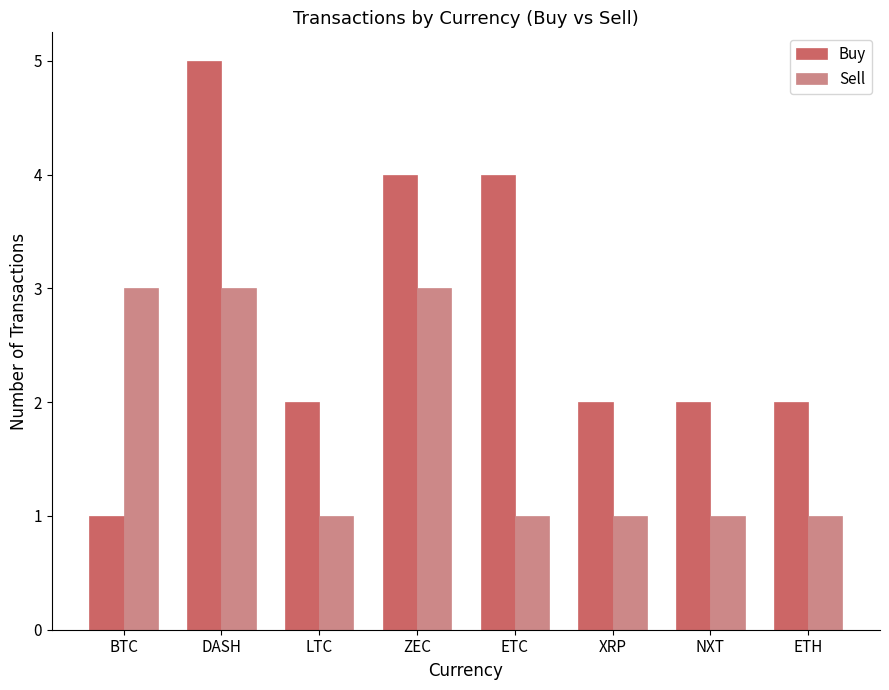

The value of Buy at ZEC is 3. True or false?

False